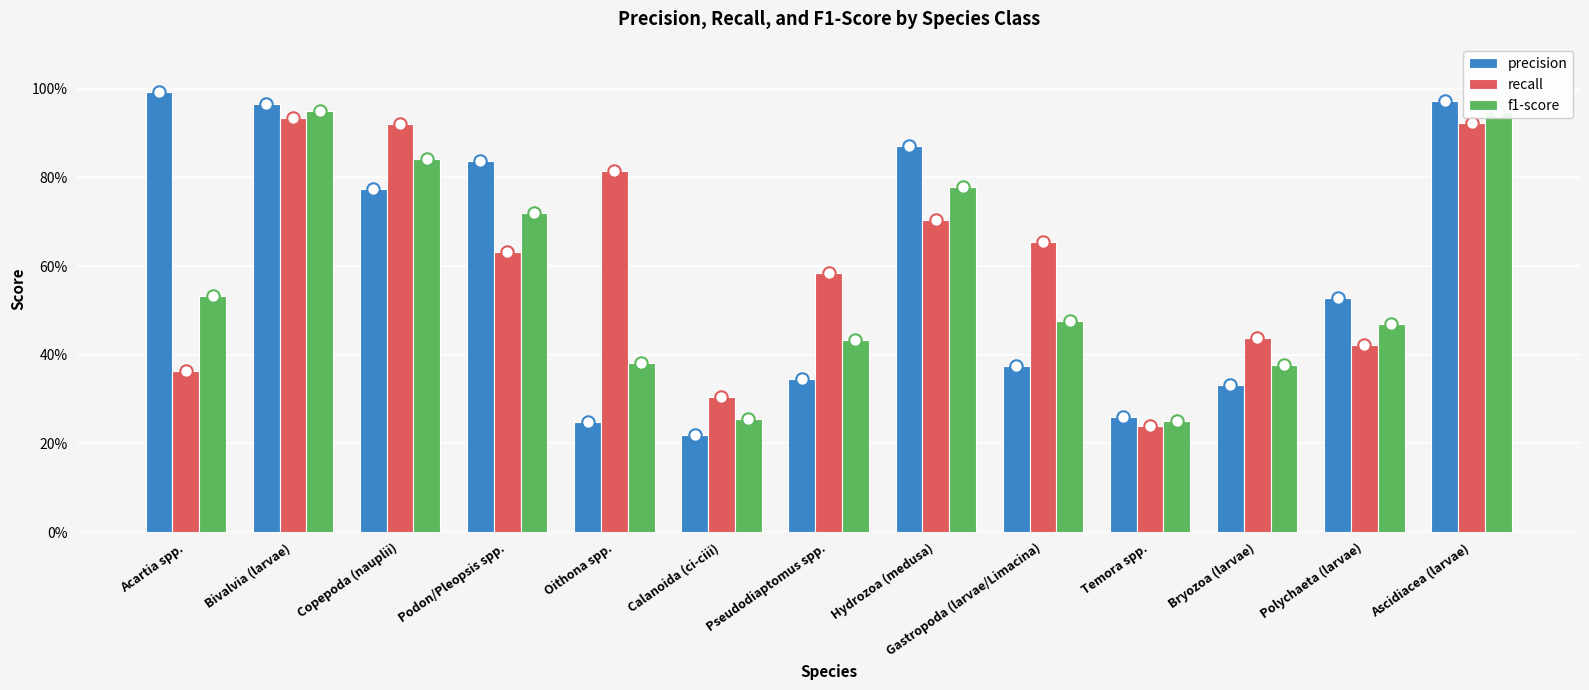

Which series has the widest spread of Y values?

precision